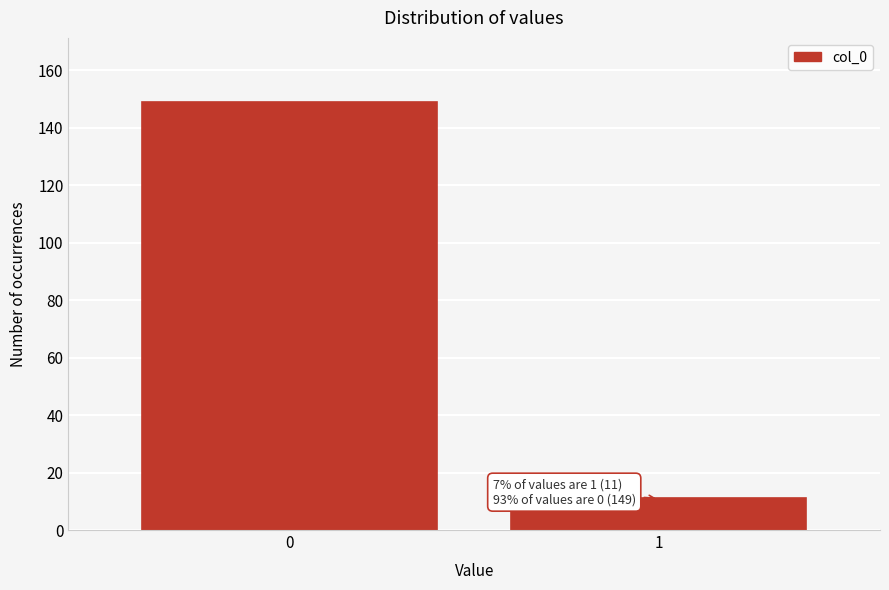

Reading left to right, extract all data points from this chart.

0=149	1=11